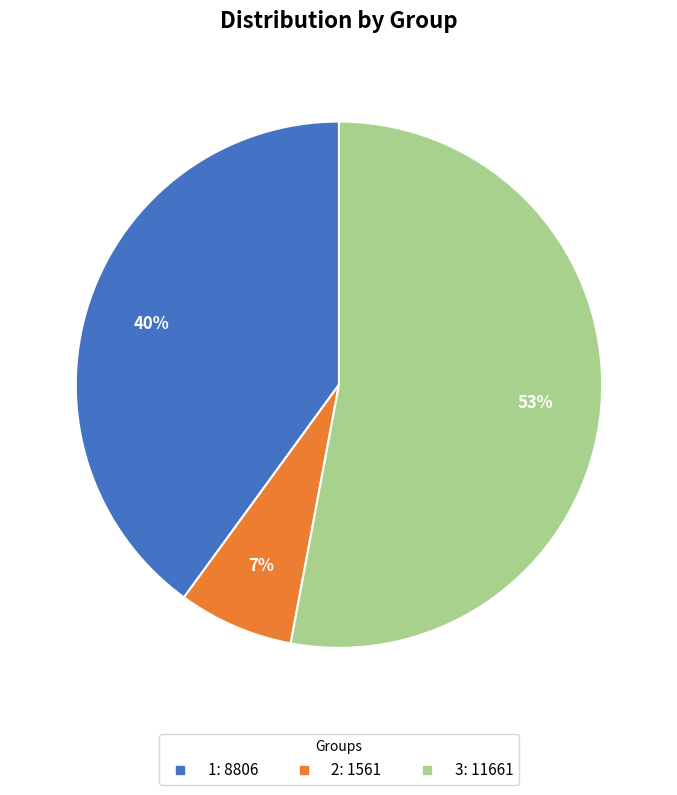

What is the smallest slice in the pie chart?

2